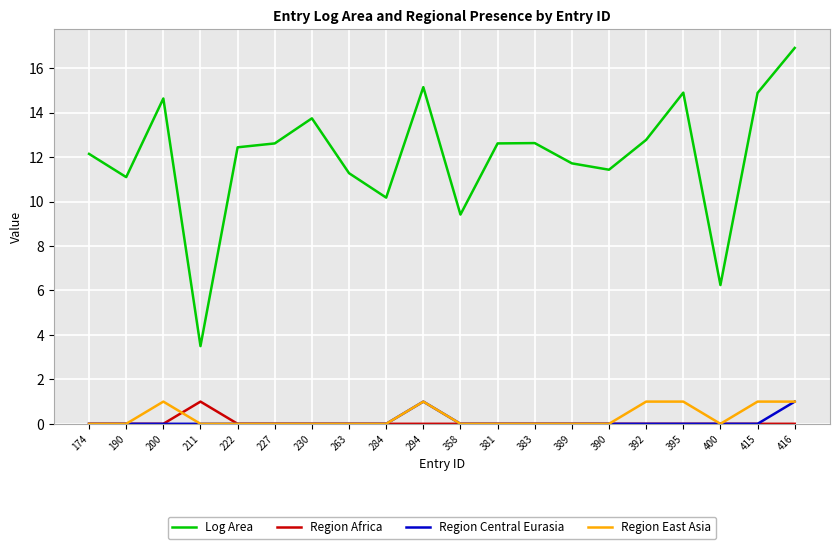

At which category is the sum across all series the highest?

416